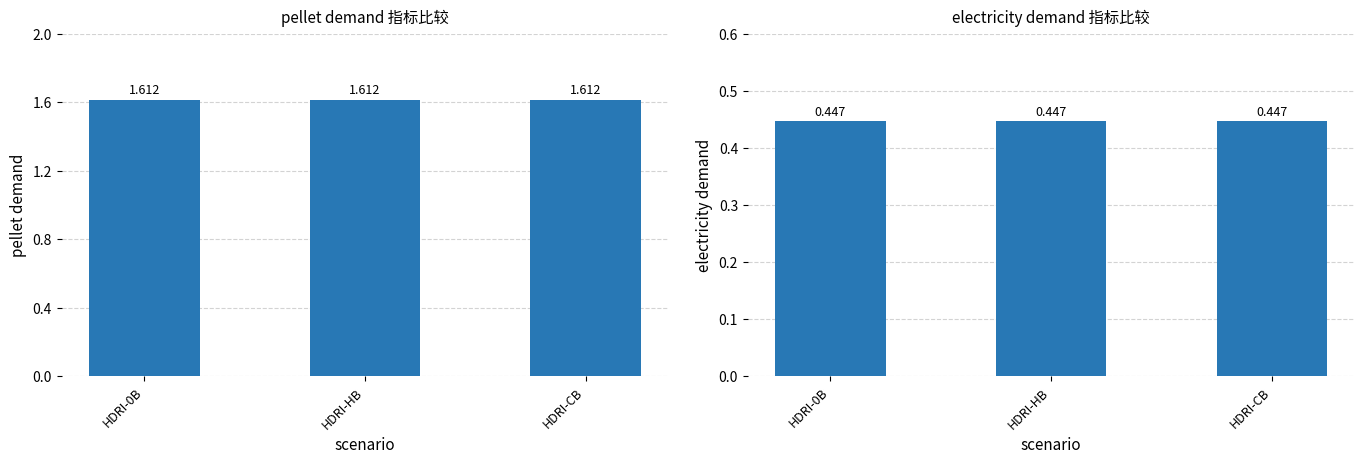

What is the value of the pellet demand bar at the 2nd from the left?

1.6